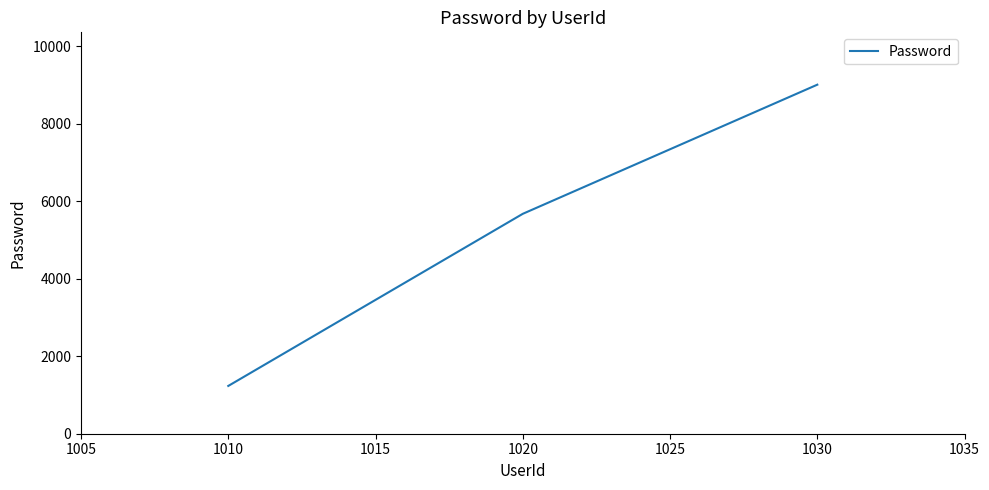

What is the change in value from 1010 to 1030?

+7778